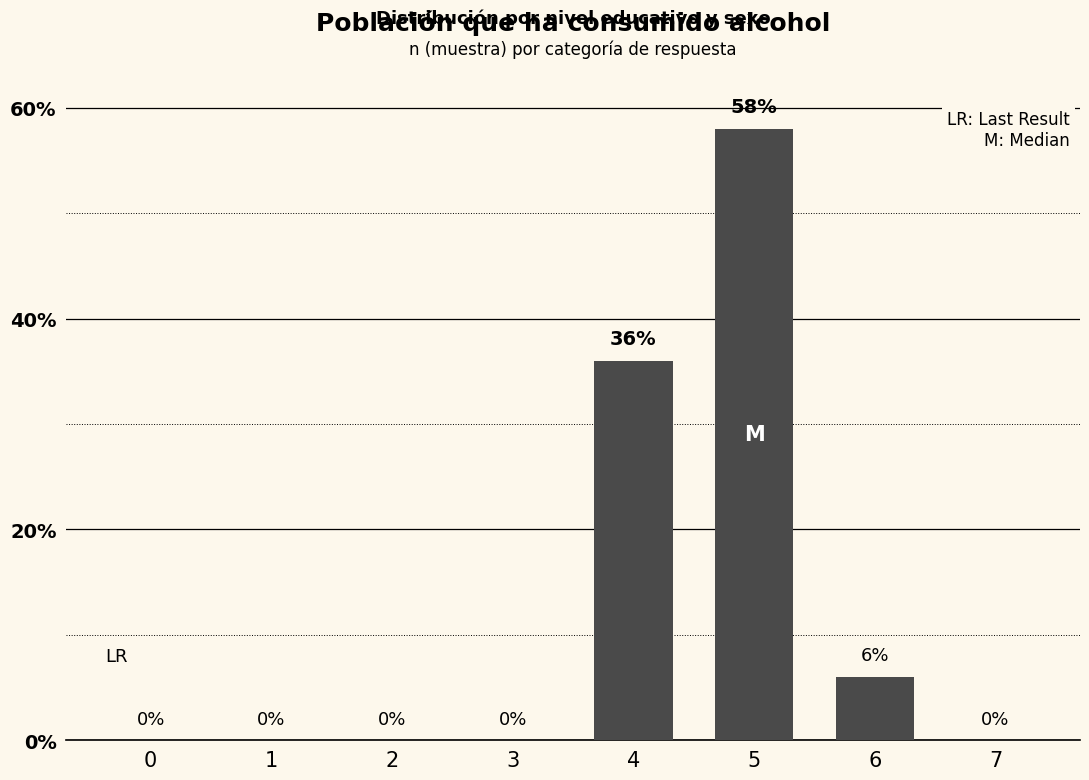

Reading left to right, list all the values displayed in this chart.

0=0	1=0	2=0	3=0	4=36	5=58	6=6	7=0